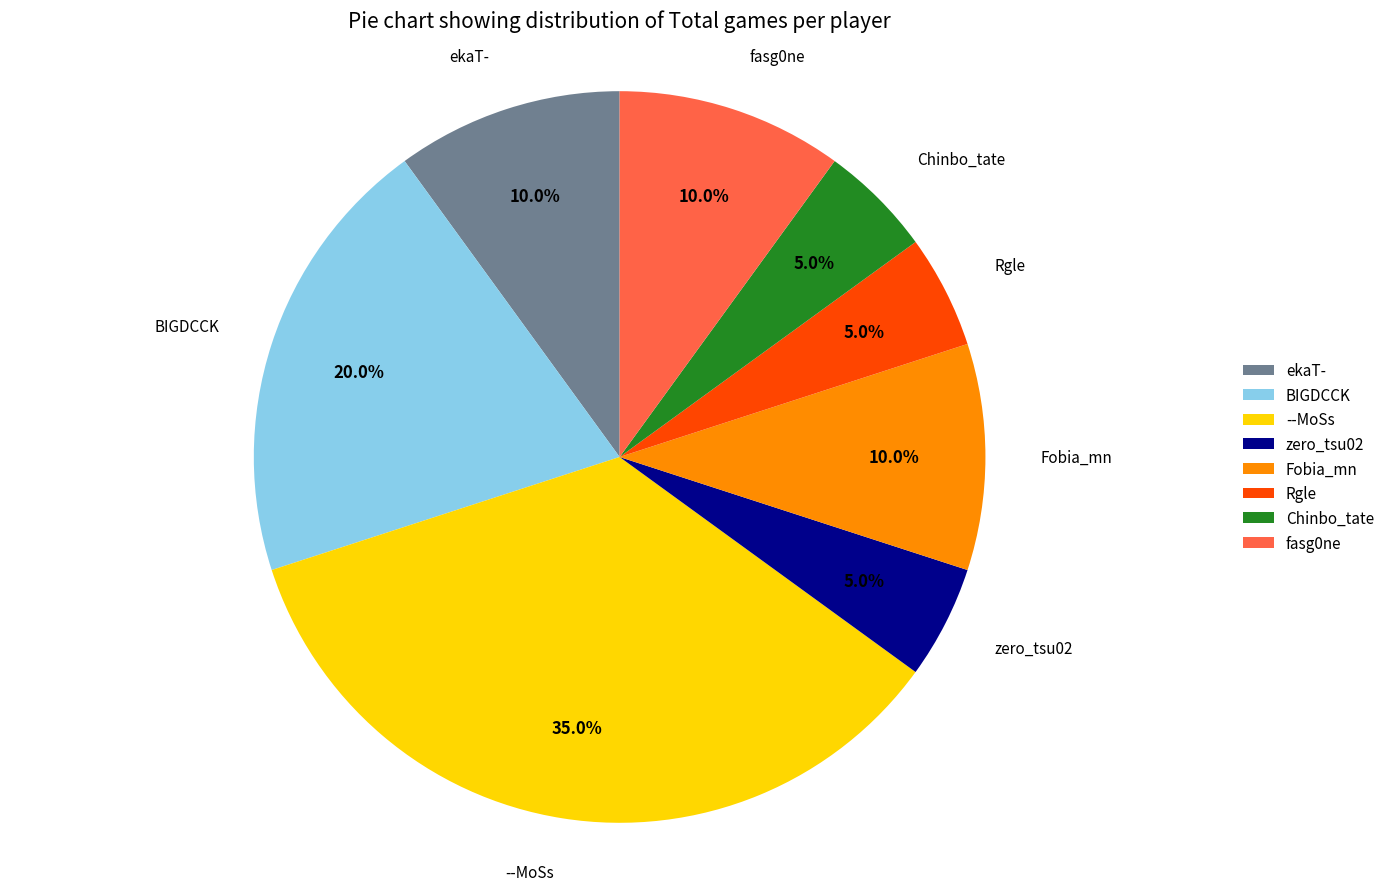

How many segments does this pie chart have?

8